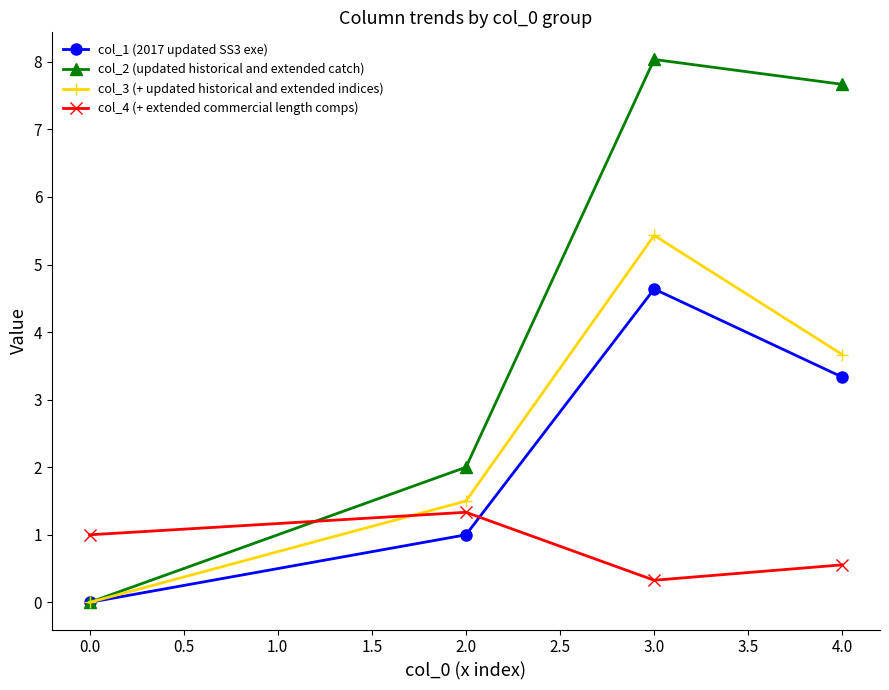

Reading left to right, transcribe all the data shown in this chart.

col_1 (2017 updated SS3 exe): 0.0	1.0	4.6	3.3
col_2 (updated historical and extended catch): 0.0	2.0	8.0	7.7
col_3 (+ updated historical and extended indices): 0.0	1.5	5.4	3.7
col_4 (+ extended commercial length comps): 1.0	1.3	0.3	0.6